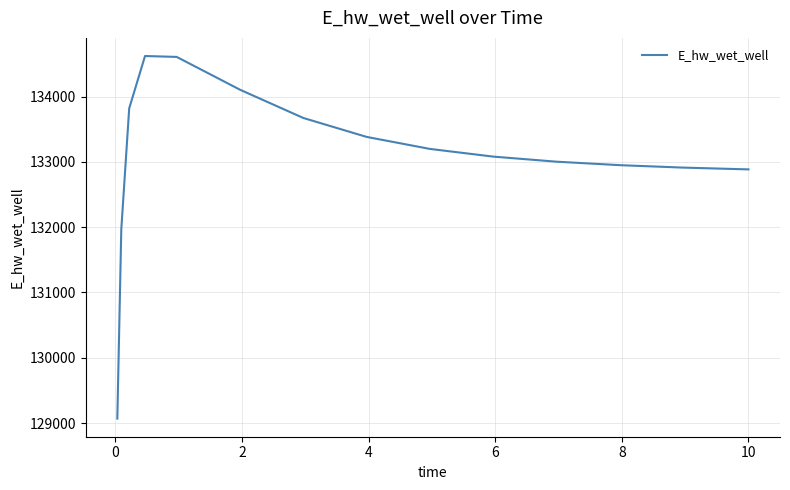

What is the difference between the maximum and minimum values?

5554.3